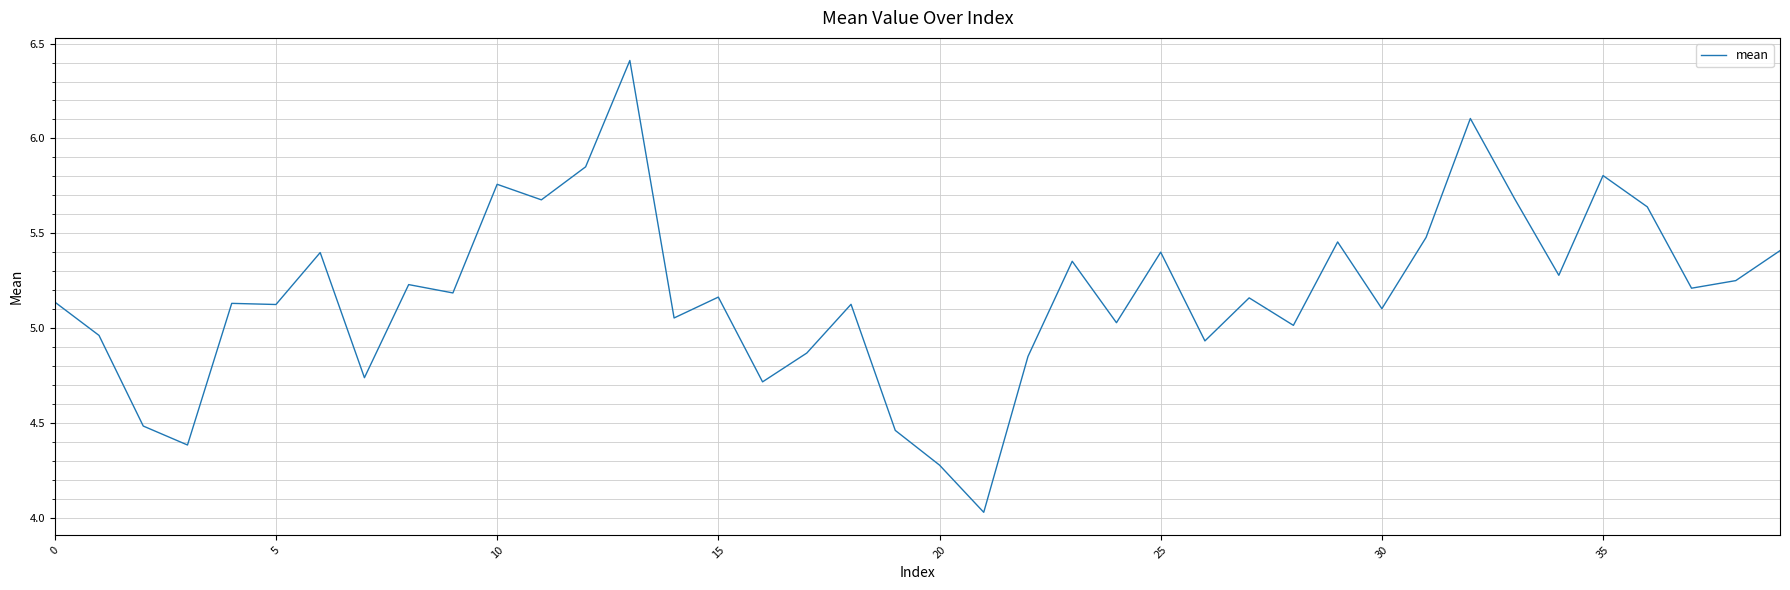

What is the maximum value shown in the chart?

6.4